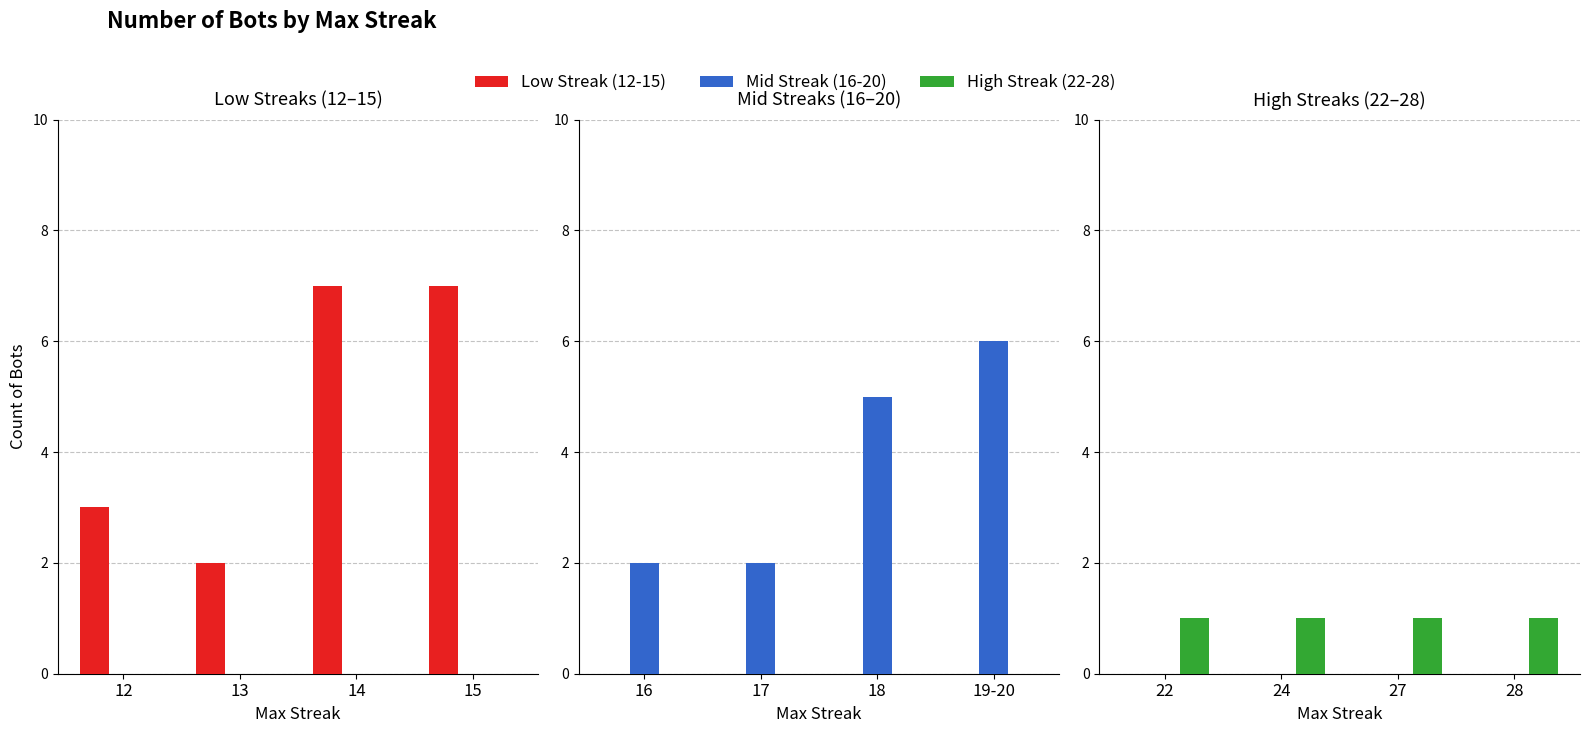

Which series has the widest spread of values?

Low Streak (12-15)